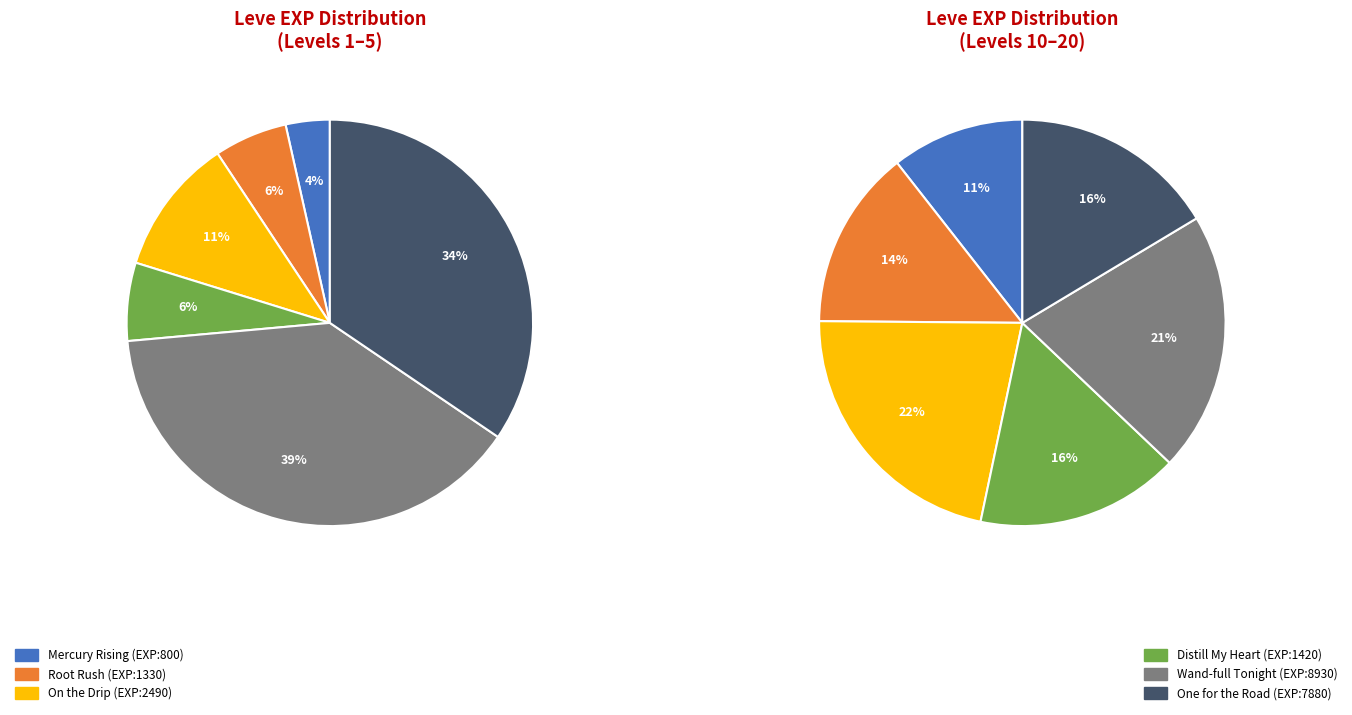

To the nearest percent, what percentage of the pie is 4?

11%